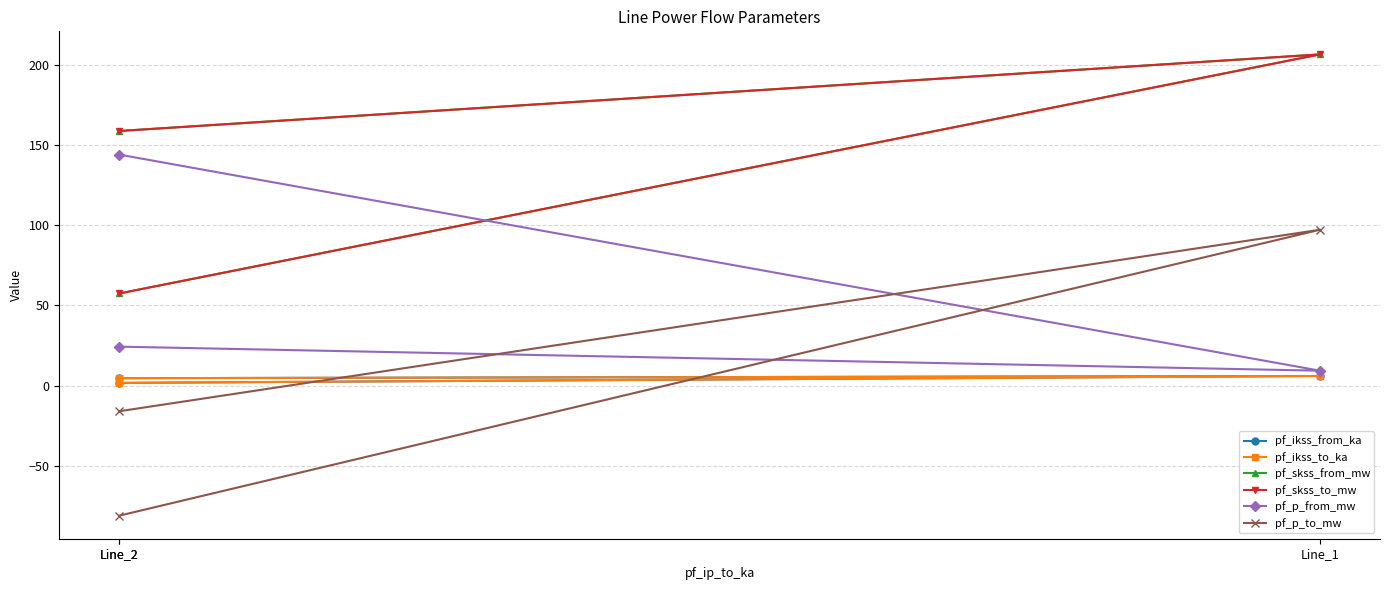

List the labels in order of pf_p_from_mw value, largest first.

Line_2, Line_2, Line_1